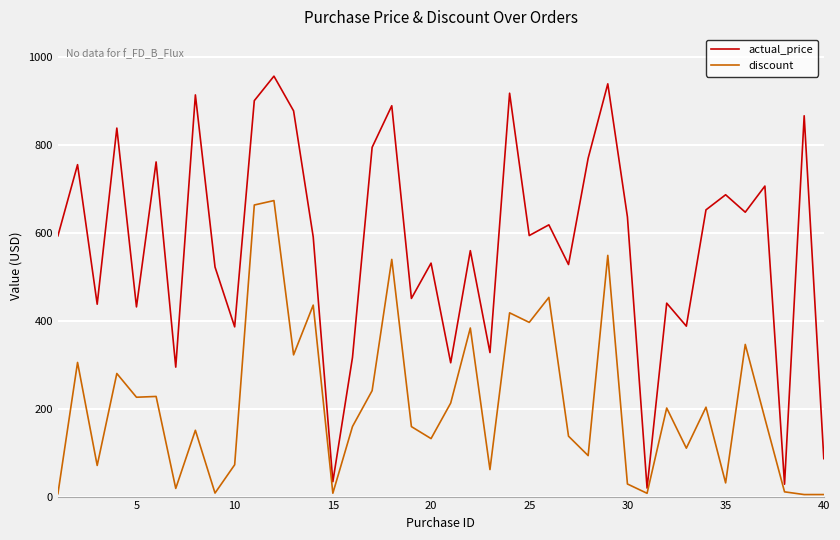

What is the maximum value for discount?

672.8